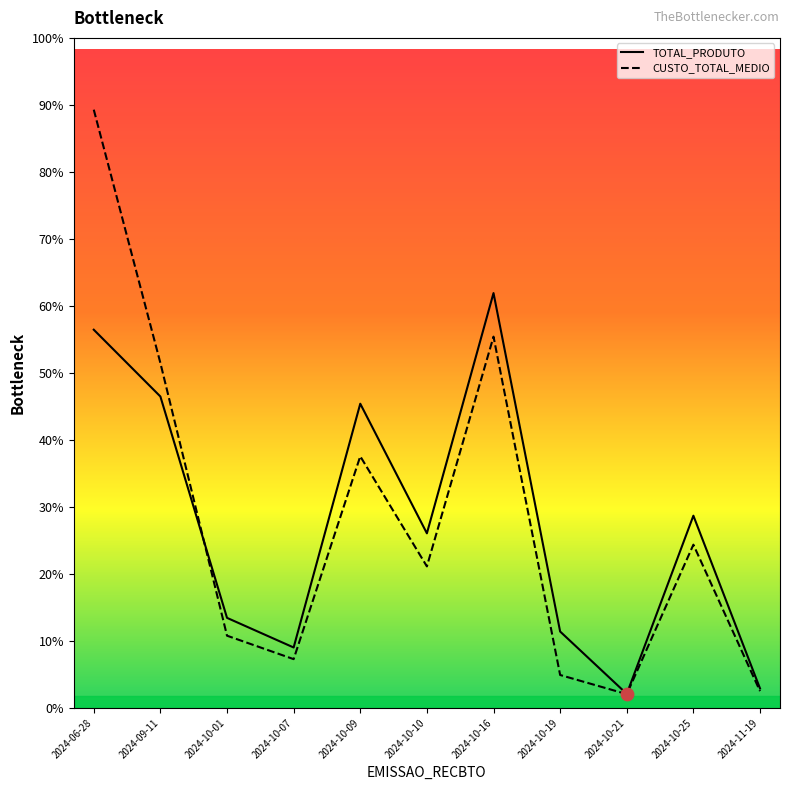

Which series has the largest Y range (max minus min)?

CUSTO_TOTAL_MEDIO